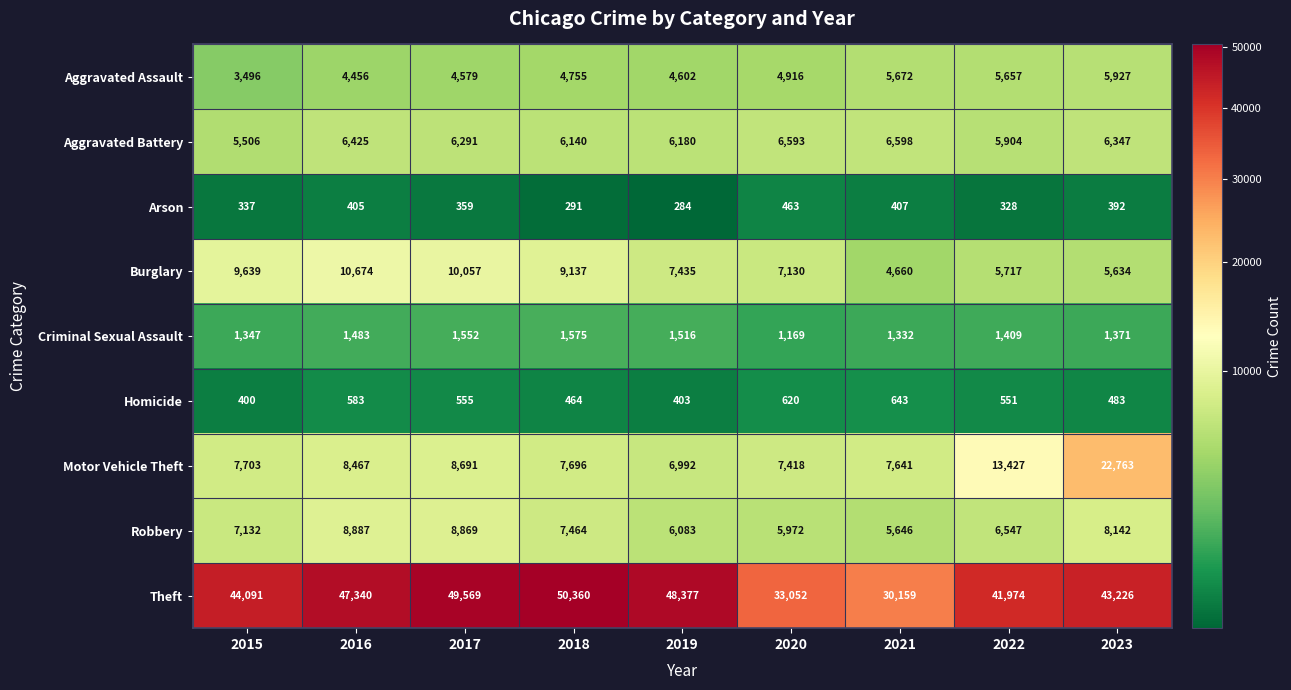

What is the average value of the Homicide series?

522